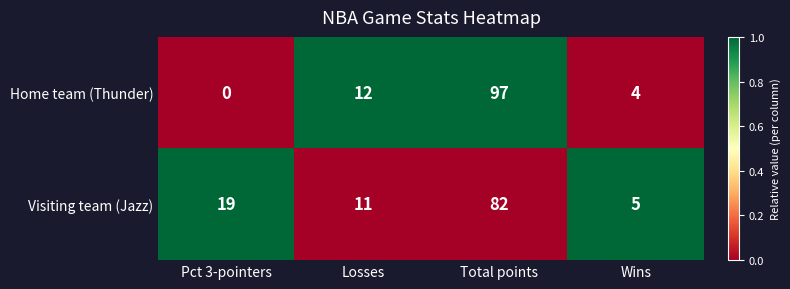

What is the difference between the Home team (Thunder) values at Wins and Total points?

93